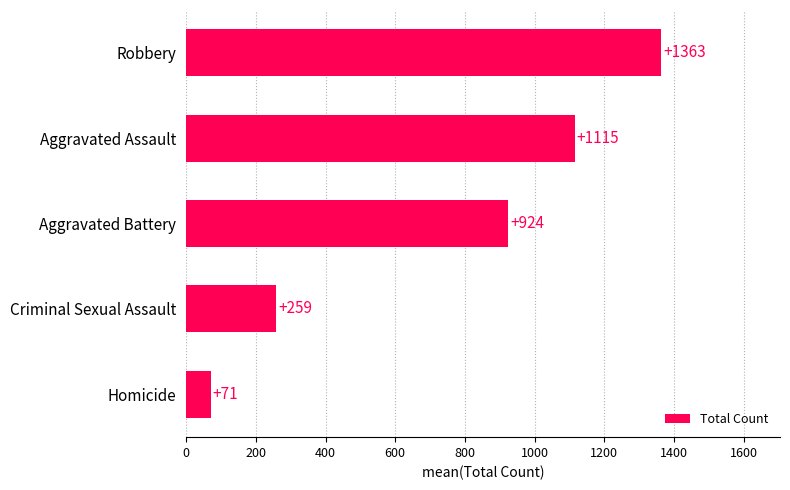

What is the difference between the maximum and second lowest values?

1104